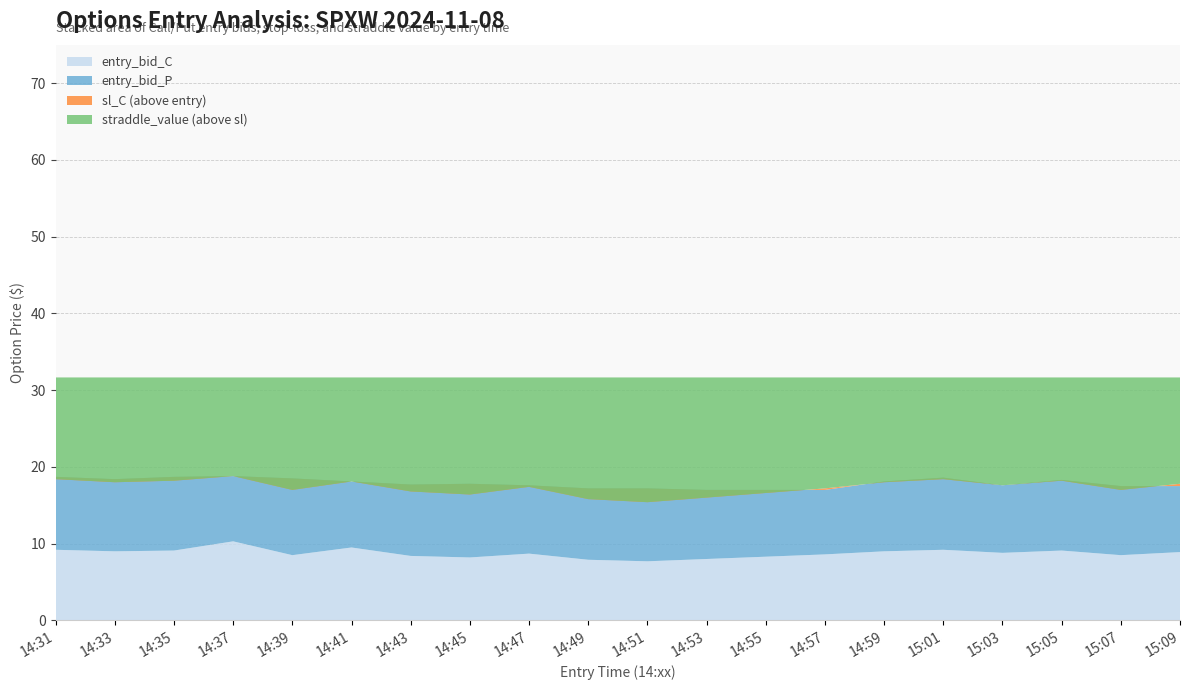

Reading left to right, extract all data points from this chart.

entry_bid_C: 9.2	9.0	9.1	10.3	8.5	9.5	8.4	8.2	8.7	7.9	7.7	8.0	8.3	8.6	9.0	9.2	8.8	9.1	8.5	8.9
entry_bid_P: 9.5	9.4	9.6	8.5	10.0	8.6	9.3	9.6	8.9	9.3	9.5	9.0	8.7	8.4	9.1	9.4	8.8	9.2	9.0	8.6
sl_C: 18.4	18.0	18.2	18.8	17.0	18.1	16.8	16.4	17.4	15.8	15.4	16.0	16.6	17.2	18.0	18.4	17.6	18.2	17.0	17.8
straddle_value: 31.6	31.6	31.6	31.6	31.6	31.6	31.6	31.6	31.6	31.6	31.6	31.6	31.6	31.6	31.6	31.6	31.6	31.6	31.6	31.6